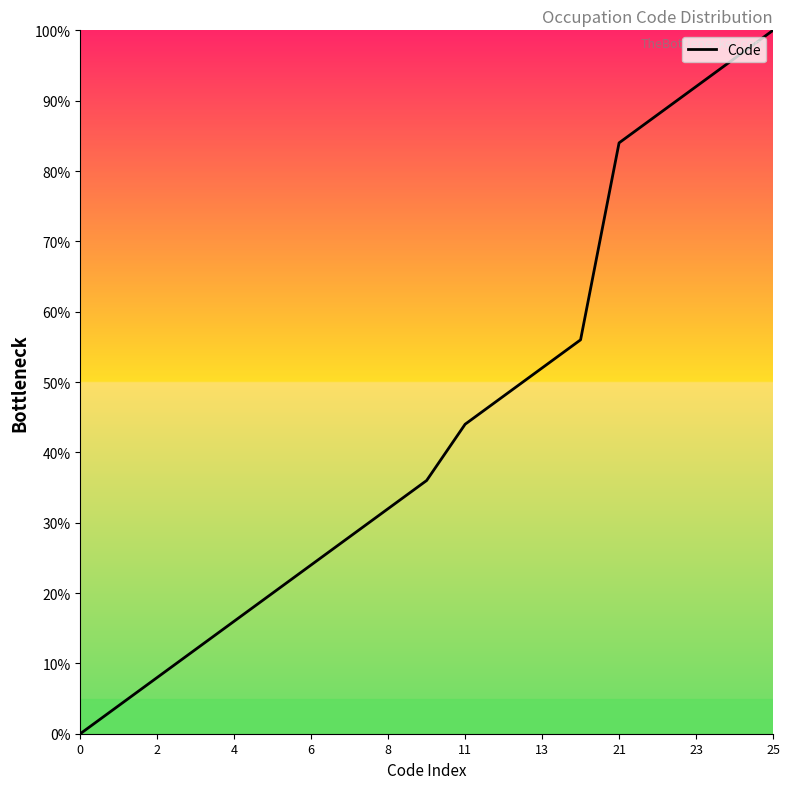

How many lines are shown in the chart?

1